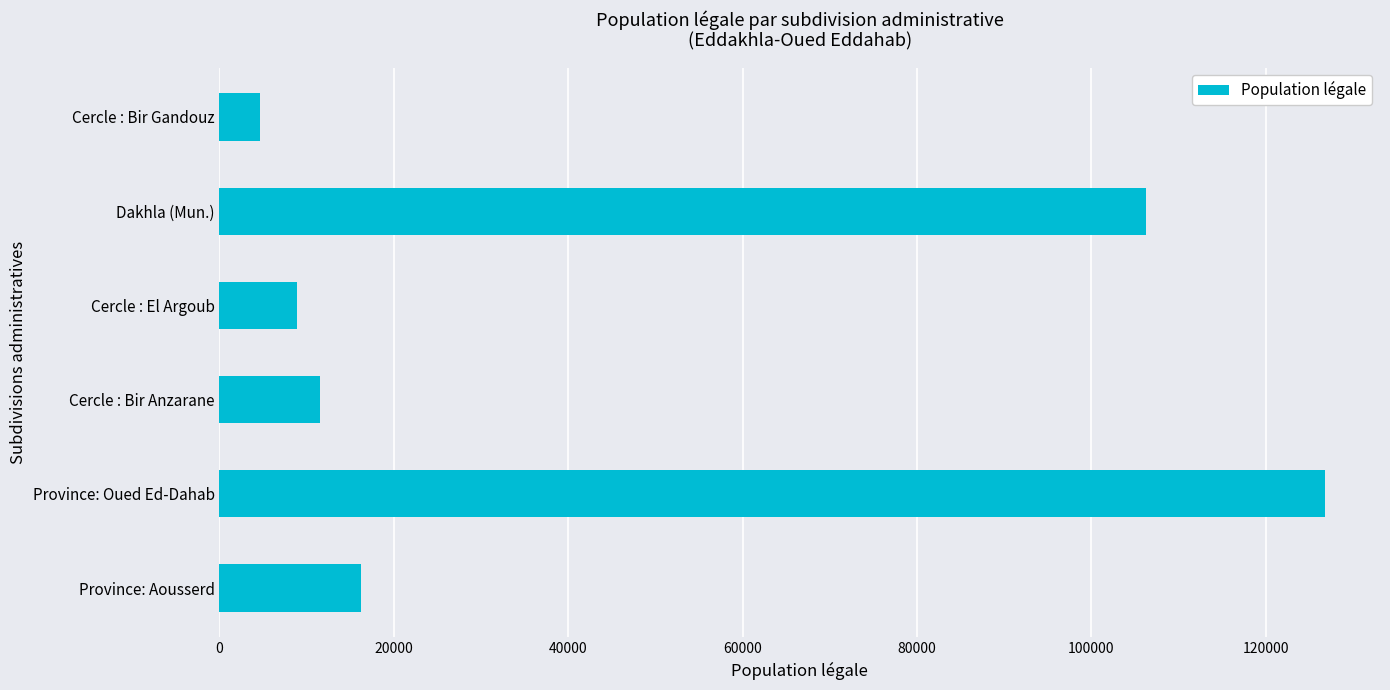

Reading top to bottom, what are all the values shown in this chart?

Cercle : Bir Gandouz=4625	Dakhla (Mun.)=106277	Cercle : El Argoub=8908	Cercle : Bir Anzarane=11580	Province: Oued Ed-Dahab=126765	Province: Aousserd=16190